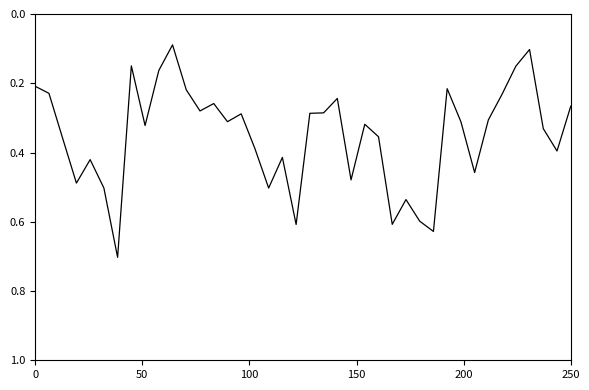

What is the maximum value shown in the chart?

0.7